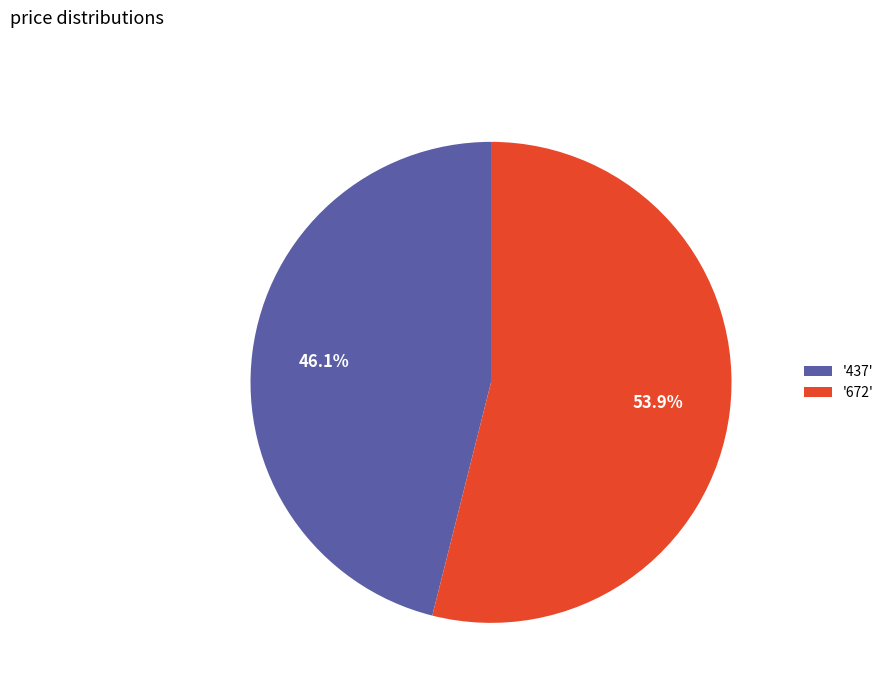

Rank the categories by value from highest to lowest.

'672', '437'